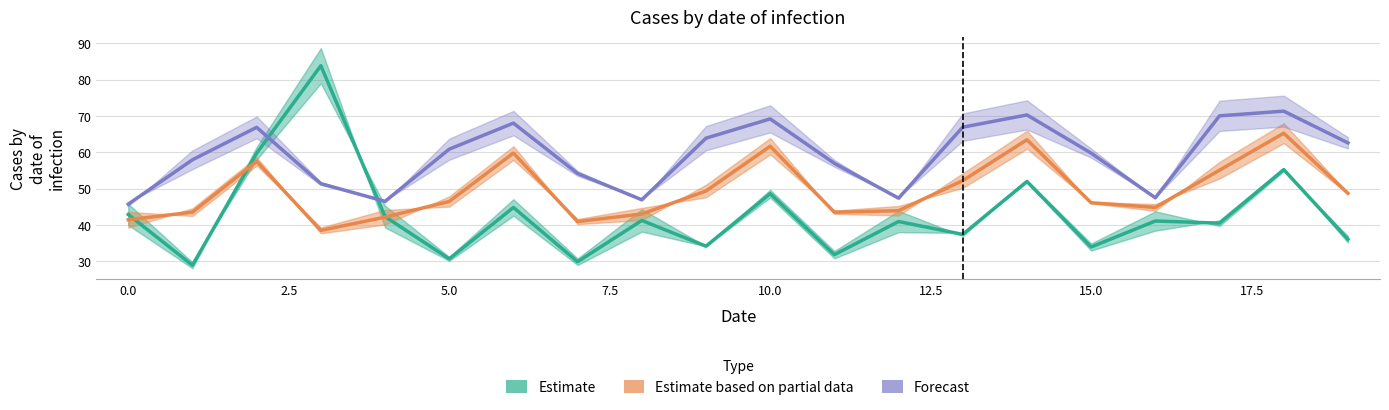

How many lines are shown in the chart?

3